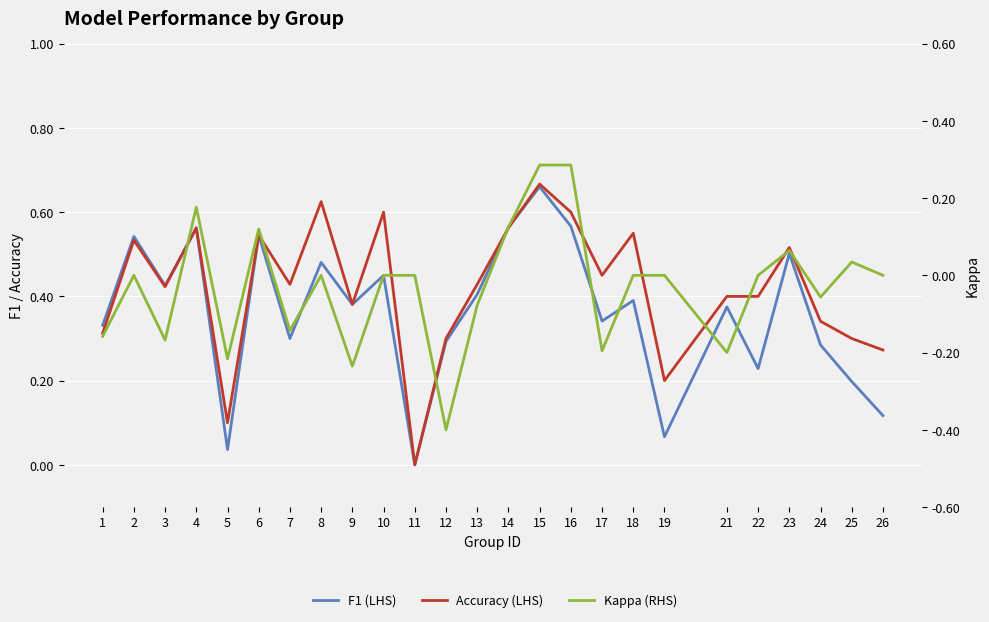

At which category does F1 (LHS) reach its first local valley?

3